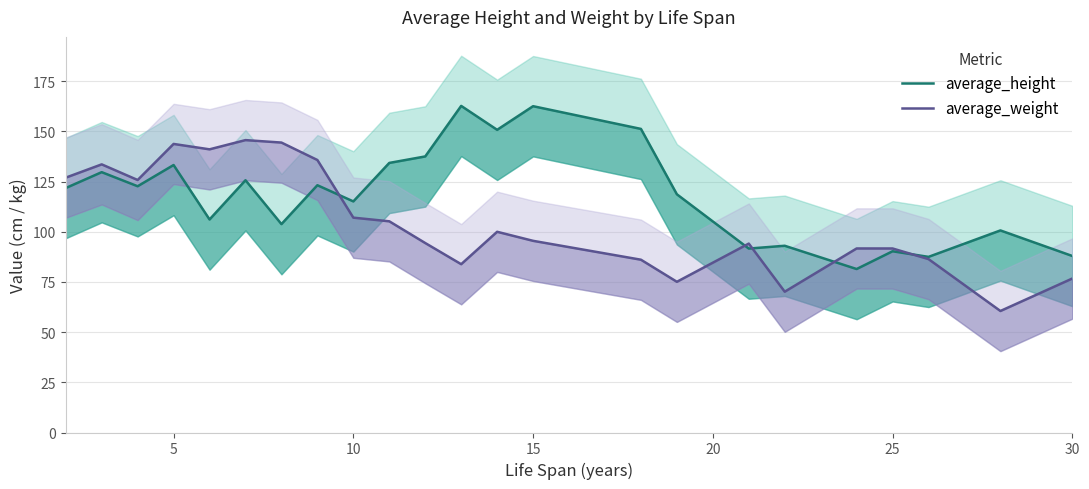

True or false: average_weight has a value of 142.1 at 20.

False